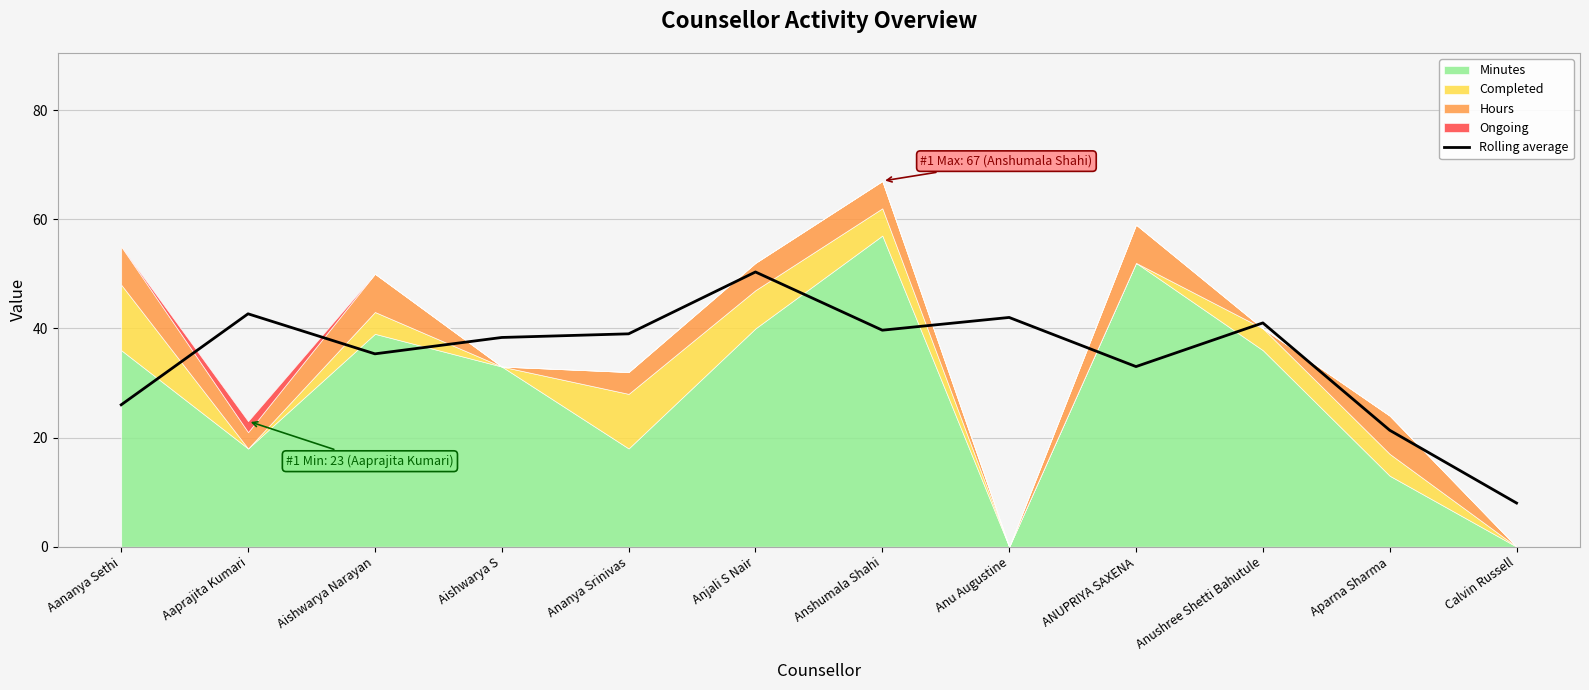

What is the sum of the values at Aparna Sharma and Anu Augustine?

63.3